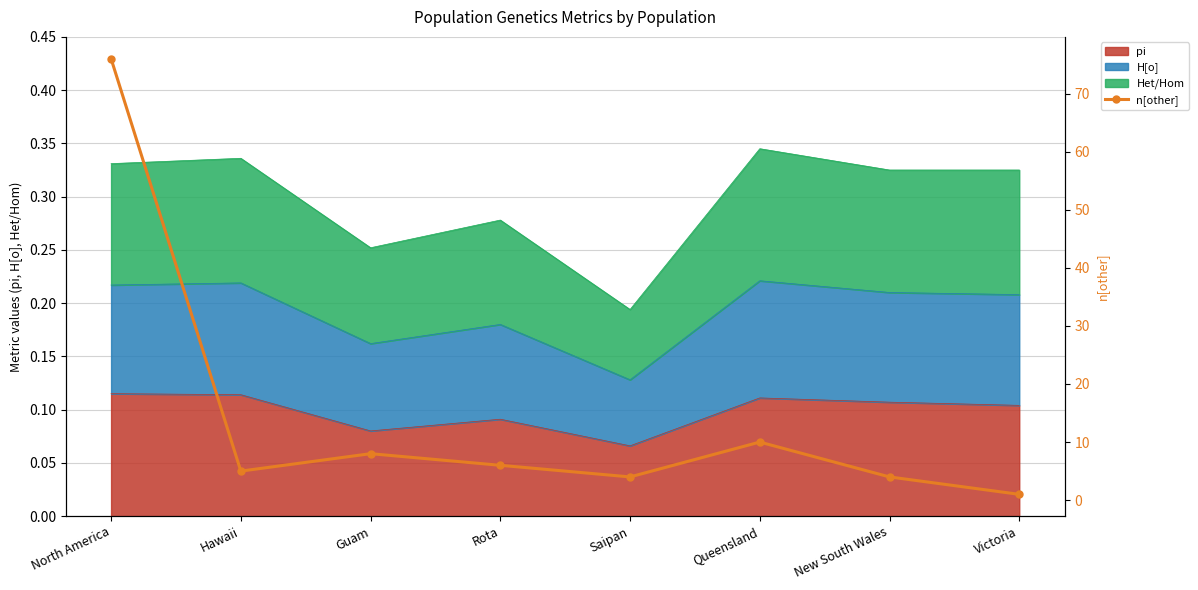

Between Hawaii and Saipan, which is larger?

Hawaii